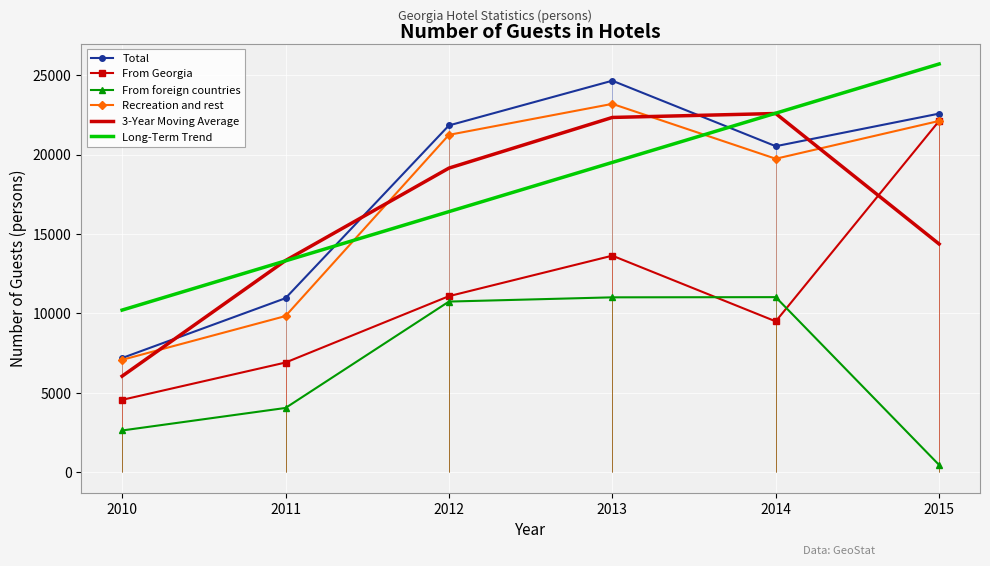

True or false: From foreign countries has more than 1 points higher than both neighbors.

False